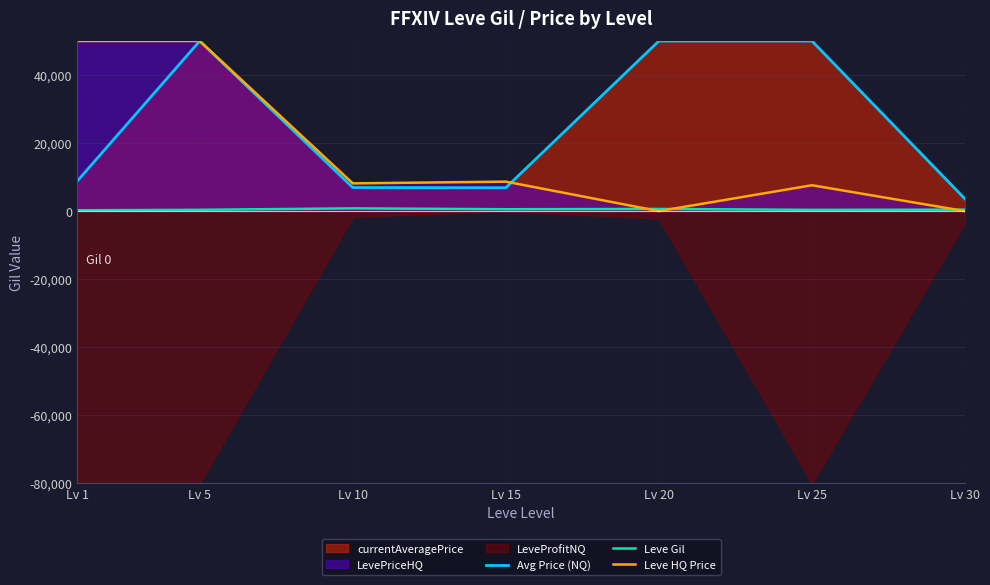

The value of Leve HQ Price at Lv 25 is 13345.6. True or false?

False